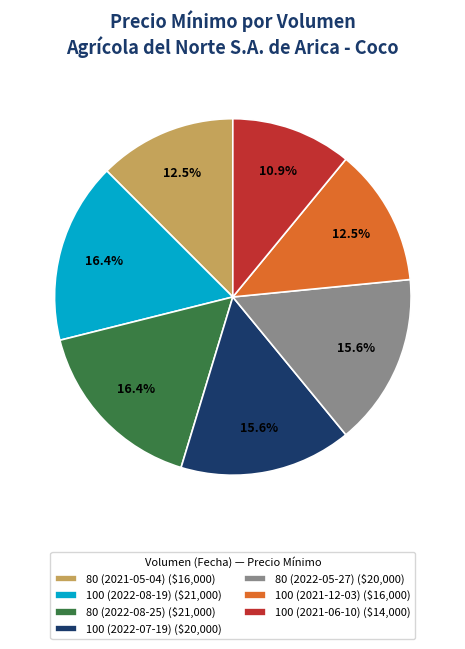

Does 100 (2022-08-19) ($21,000) represent more than half of the total?

No